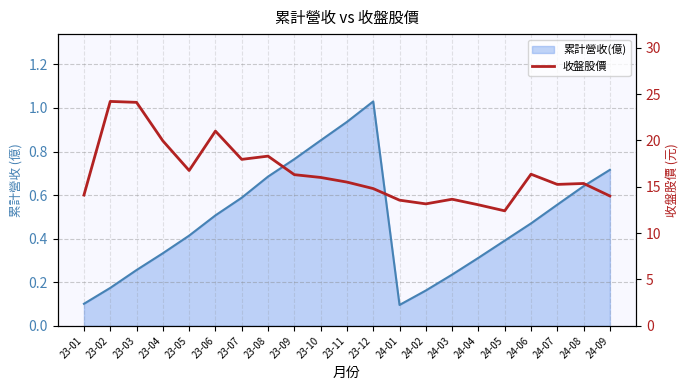

Reading left to right, list all the values displayed in this chart.

23-01=14.1	23-02=24.2	23-03=24.1	23-04=19.9	23-05=16.8	23-06=21.0	23-07=17.9	23-08=18.3	23-09=16.3	23-10=16.0	23-11=15.5	23-12=14.8	24-01=13.6	24-02=13.2	24-03=13.7	24-04=13.1	24-05=12.4	24-06=16.4	24-07=15.2	24-08=15.3	24-09=14.0